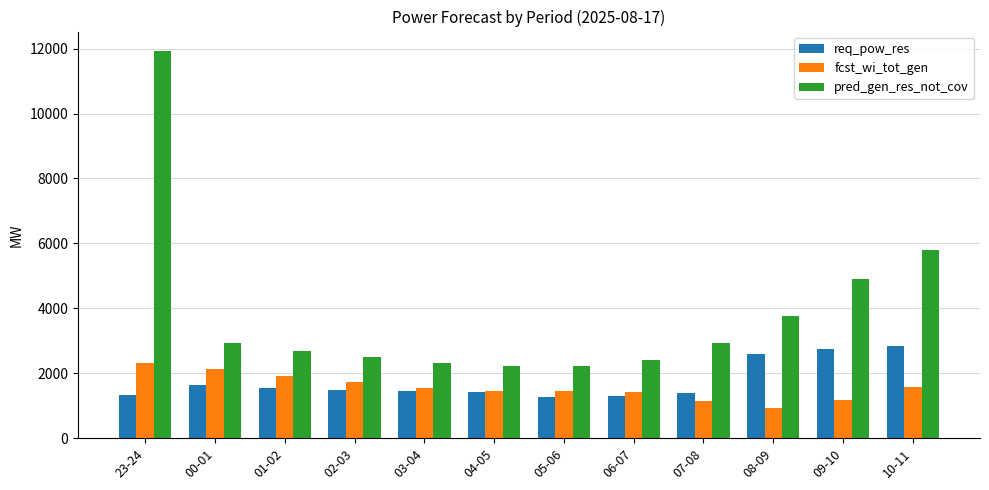

What is the difference between the pred_gen_res_not_cov values at 09-10 and 00-01?

1964